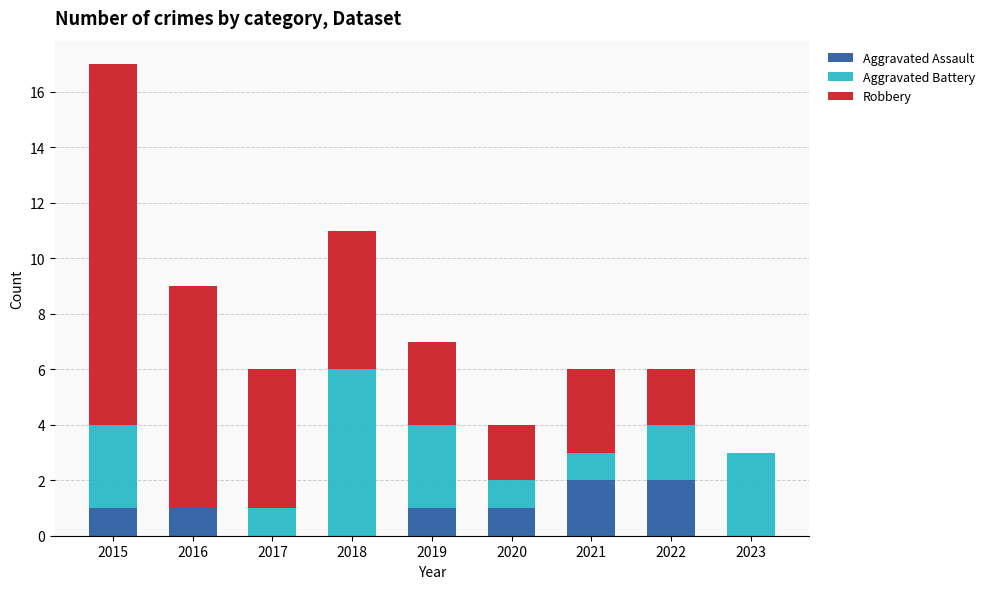

What is the total value across all series at 2022?

6